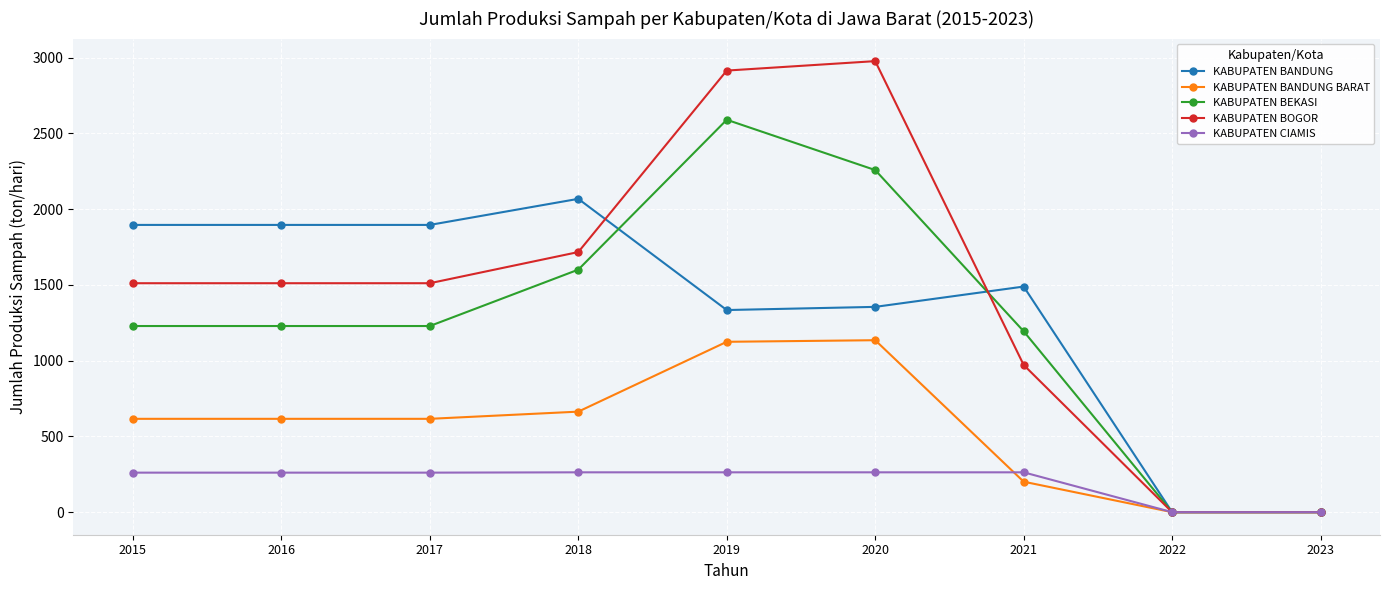

Which series has the widest spread of values?

KABUPATEN BOGOR